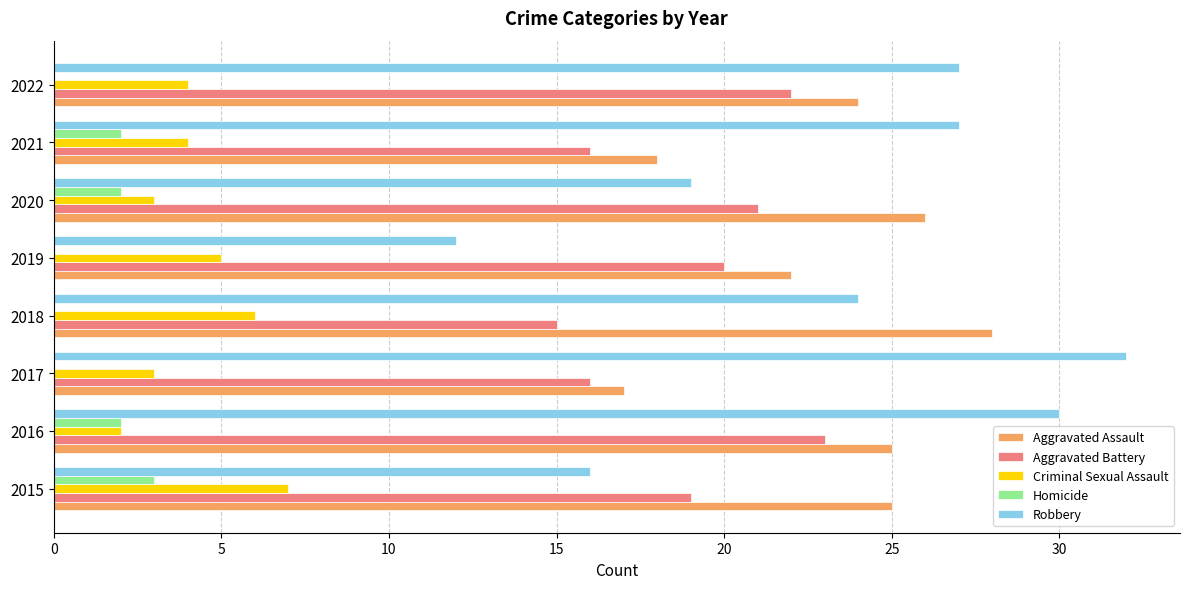

What is the total value across all series at 2016?

82